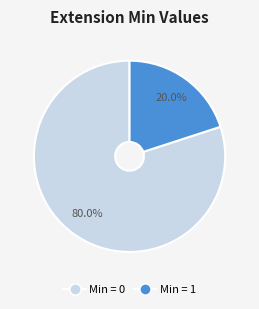

Is there any slice that represents more than half of the pie?

Yes